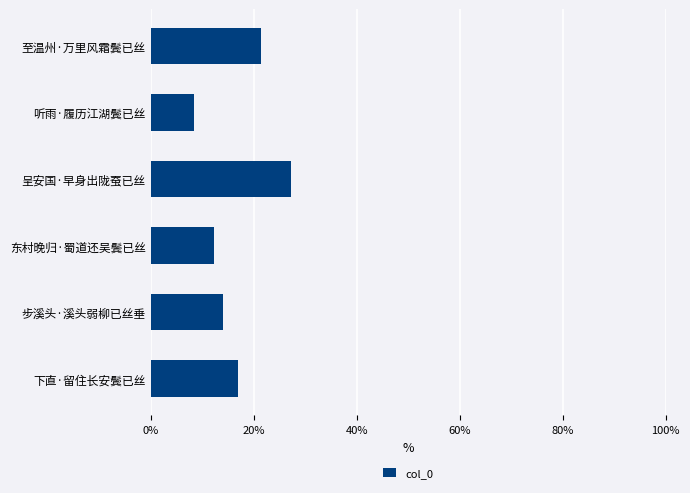

What value does the data have at 至温州·万里风霜鬓已丝?

21.3